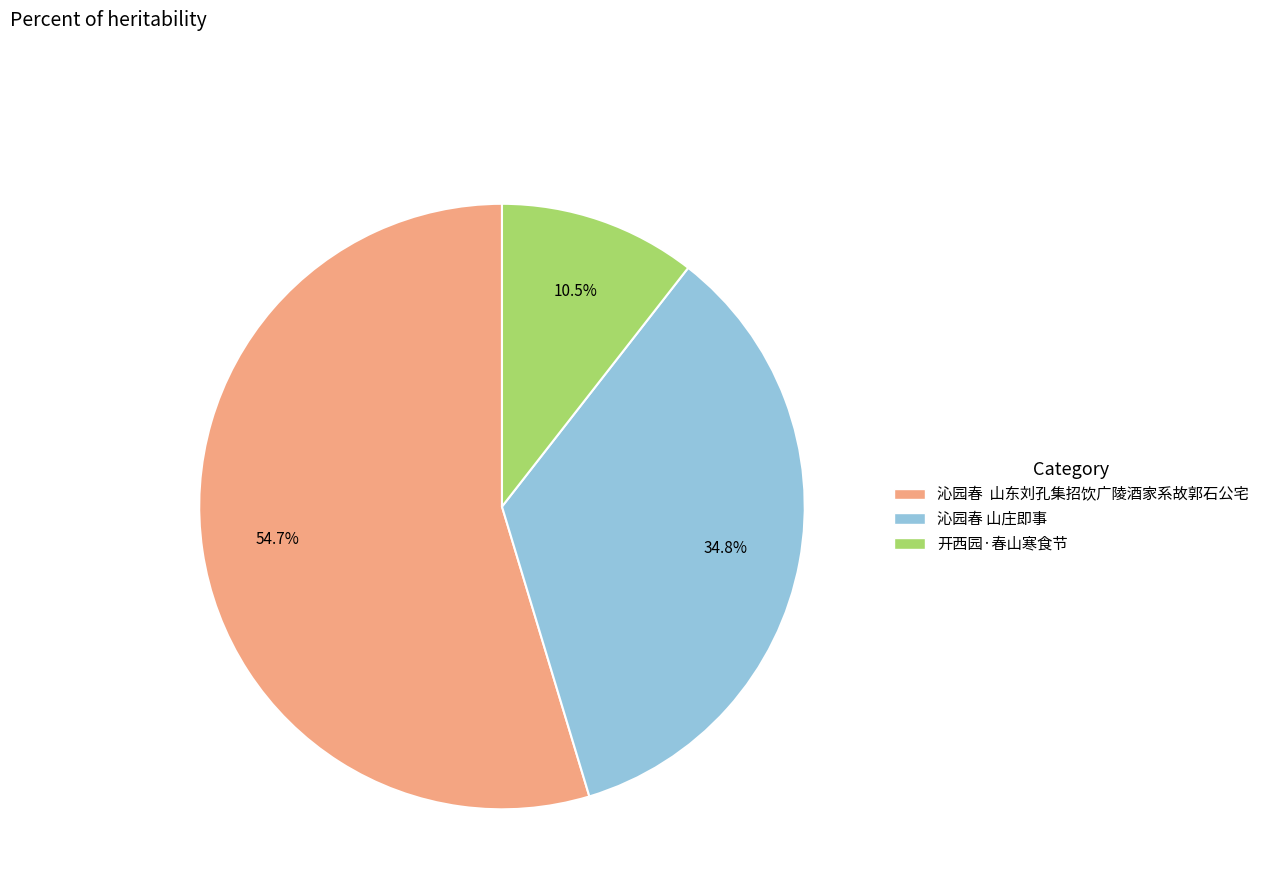

Count the number of slices in the pie.

3